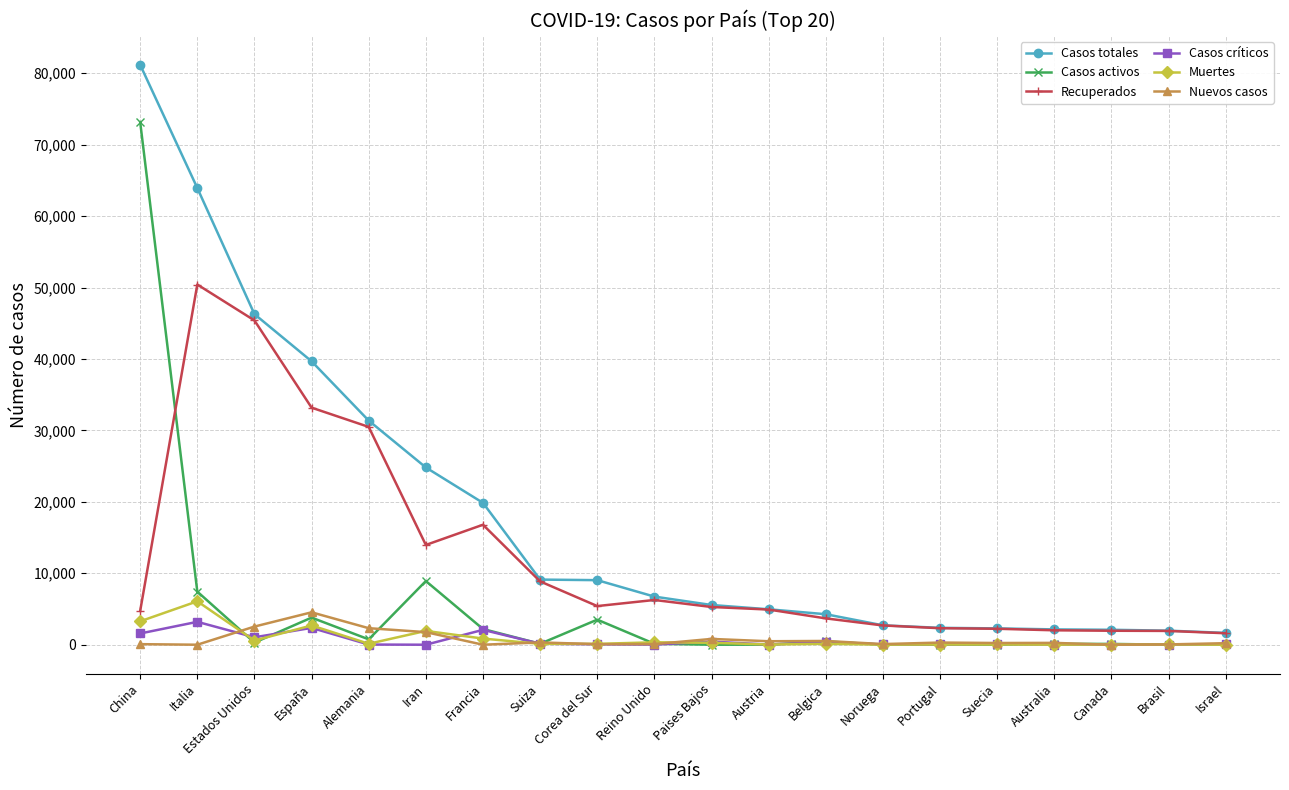

Which label corresponds to the largest value in the chart?

China